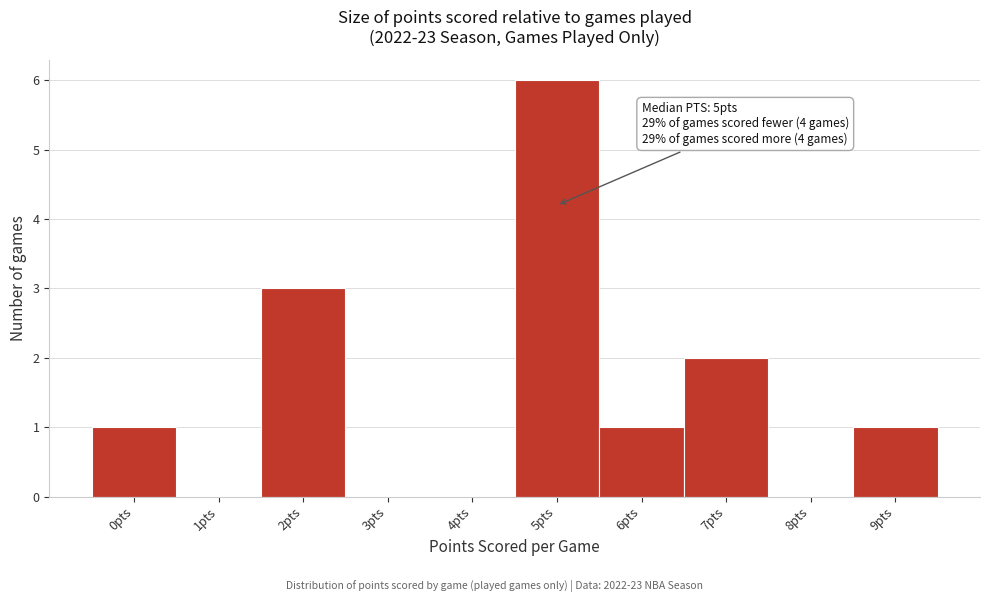

Which range on the x-axis has the tallest bar?

4.5 to 5.5